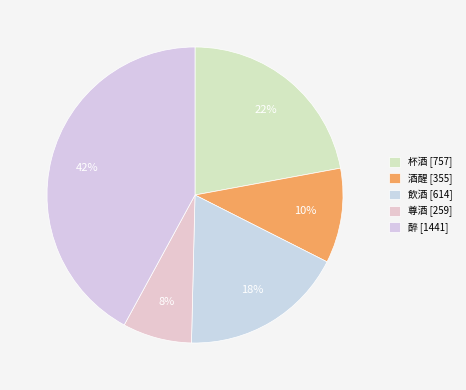

The 尊酒 slice represents 8% of the pie. True or false?

True